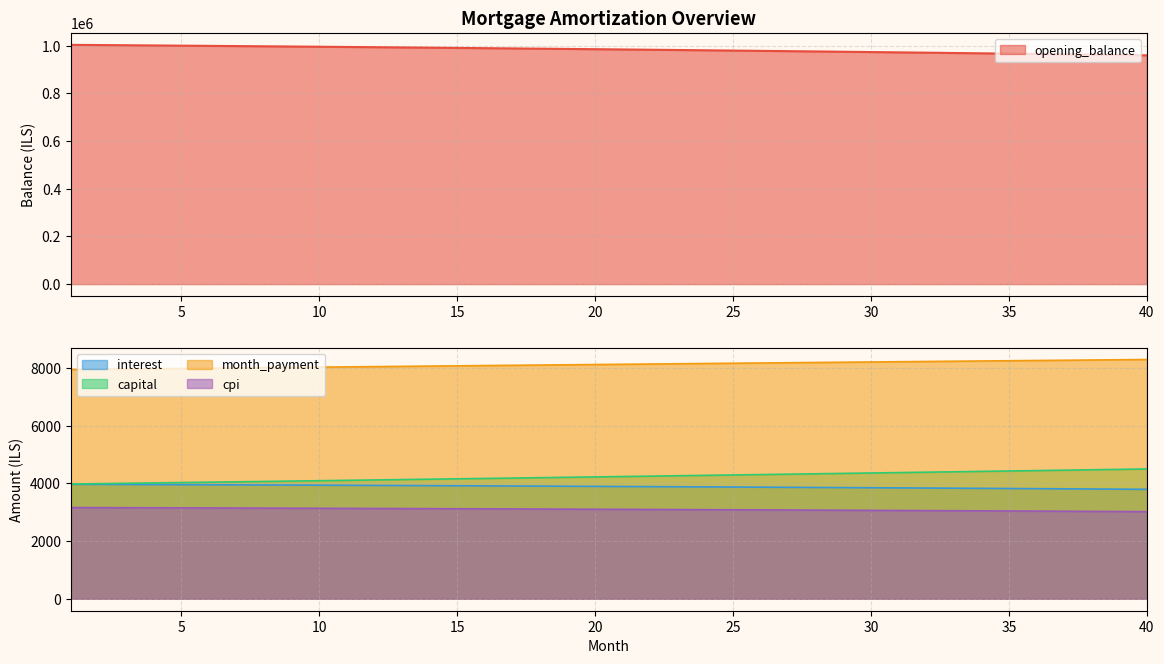

List the labels in order of month_payment value, largest first.

40, 39, 38, 37, 36, 35, 34, 33, 32, 31, 30, 29, 28, 27, 26, 25, 24, 23, 22, 21, 20, 19, 18, 17, 16, 15, 14, 13, 12, 11, 10, 9, 8, 7, 6, 5, 4, 3, 2, 1